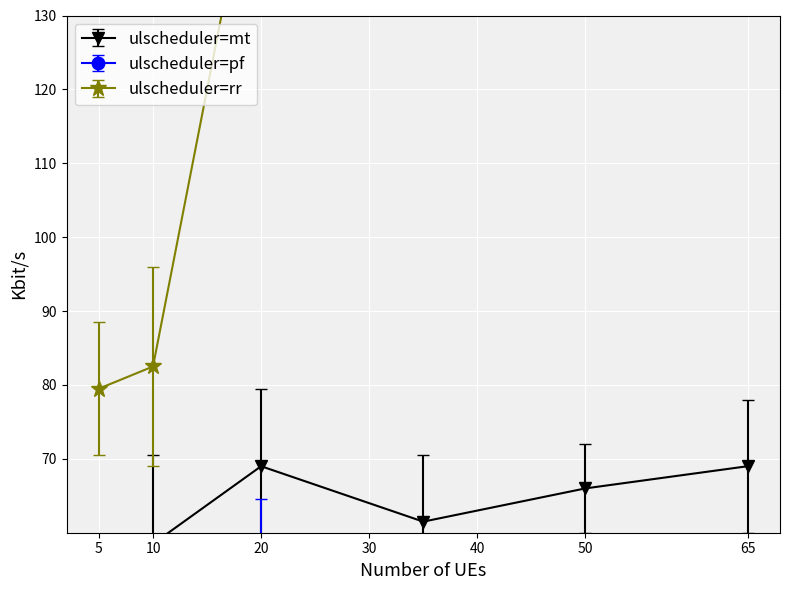

Which category has the lowest value in the ulscheduler=rr series?

5